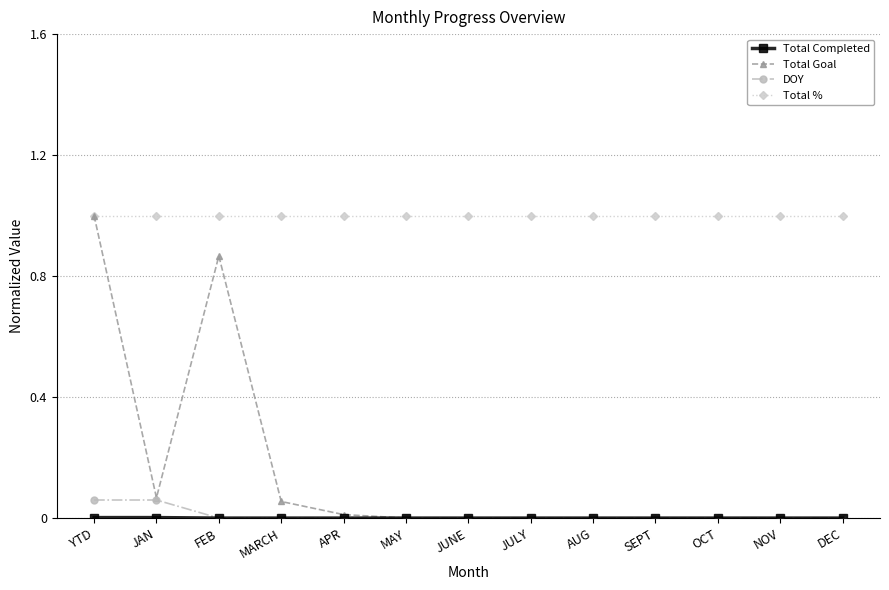

What value does the Total % series have at OCT?

1.0